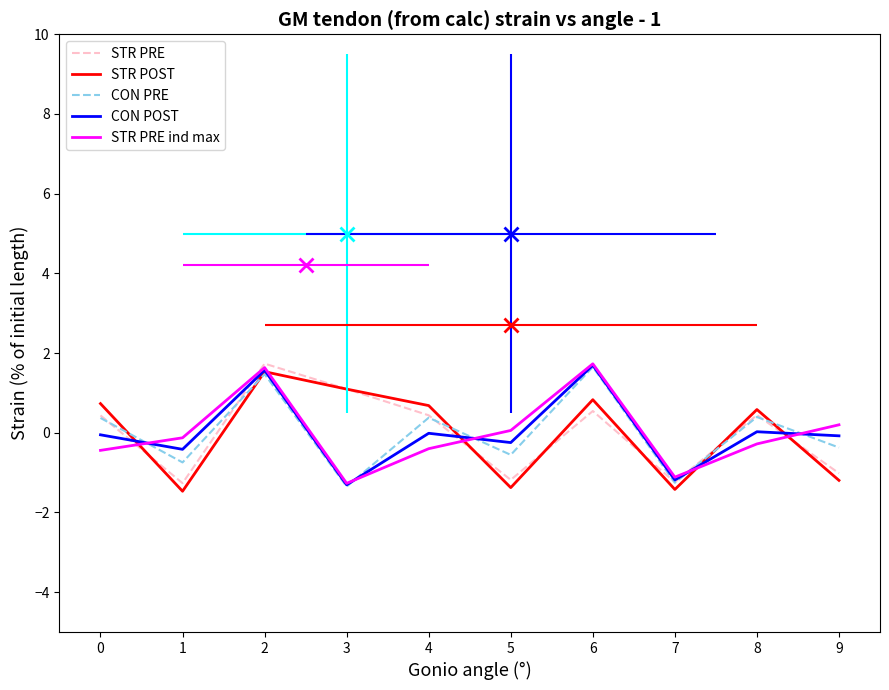

Is the value of STR PRE at 5 greater than the value of STR POST at 4?

No